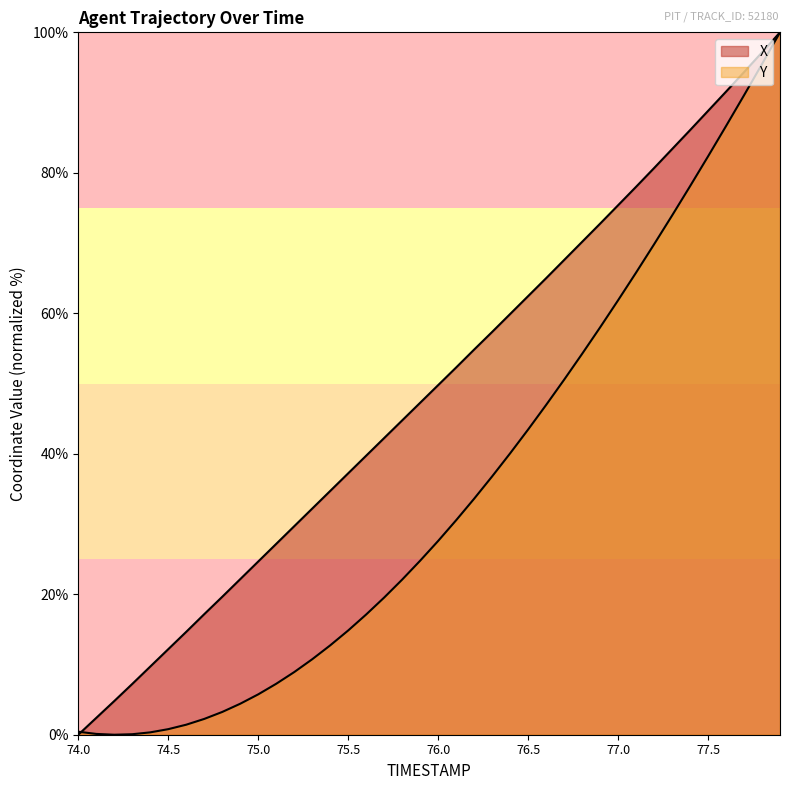

How many lines are shown in the chart?

2